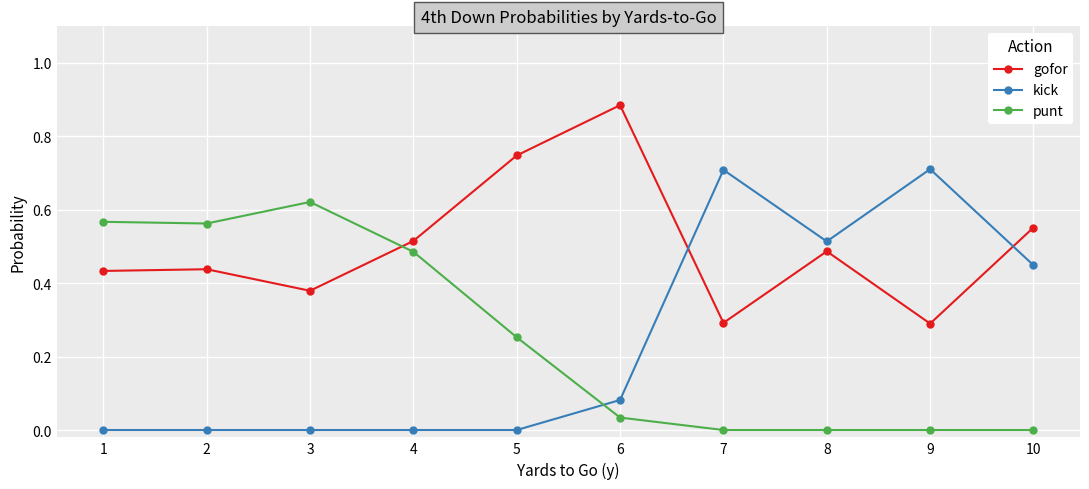

Where is the first local maximum for punt?

3